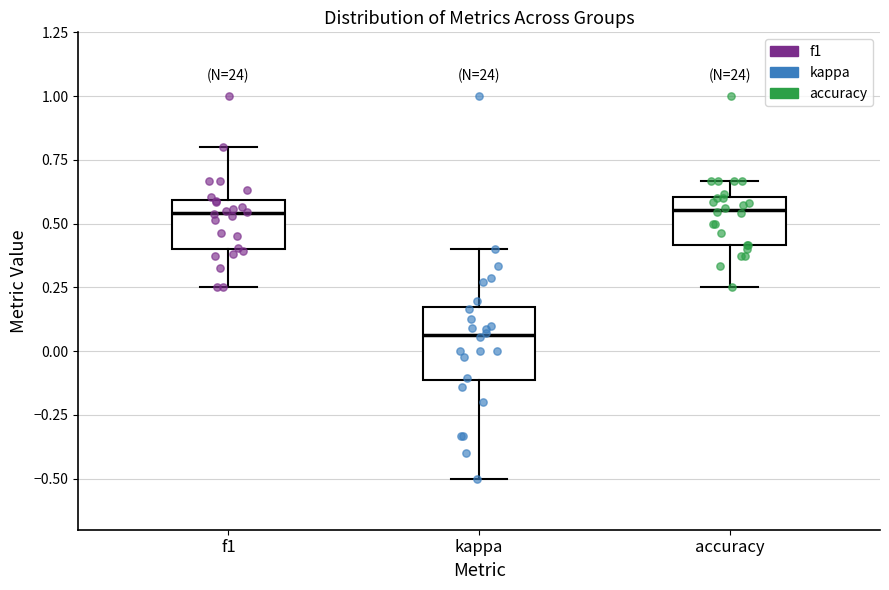

Where does the lower whisker of the box for f1 end on the y-axis? The values are not printed on the chart, so give them approximately, as read against the axis.

0.25